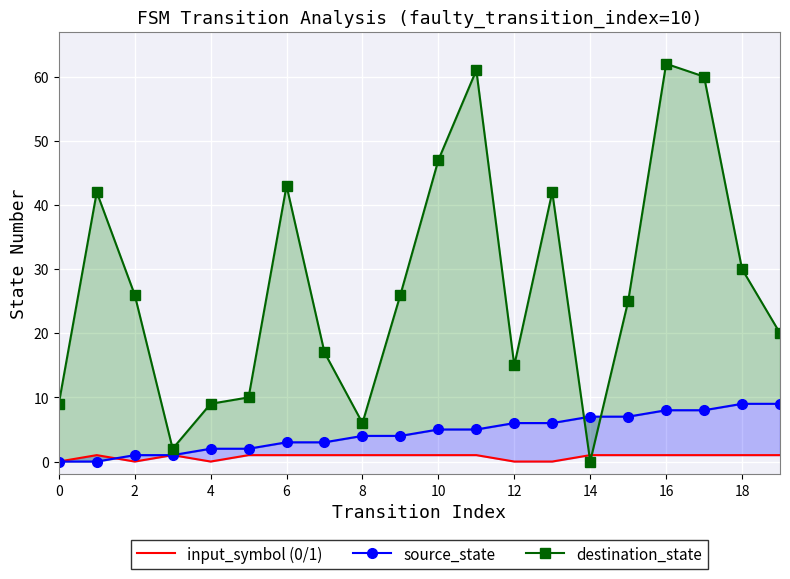

Is the value of source_state at 16 greater than the value of input_symbol (0/1) at −2?

Yes